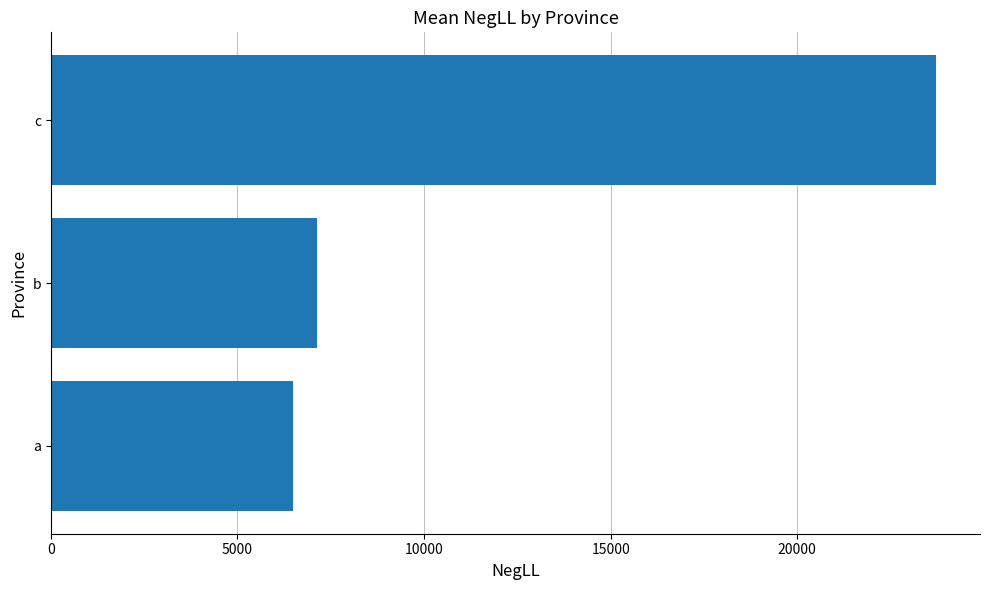

Which has a higher value, a or b?

b